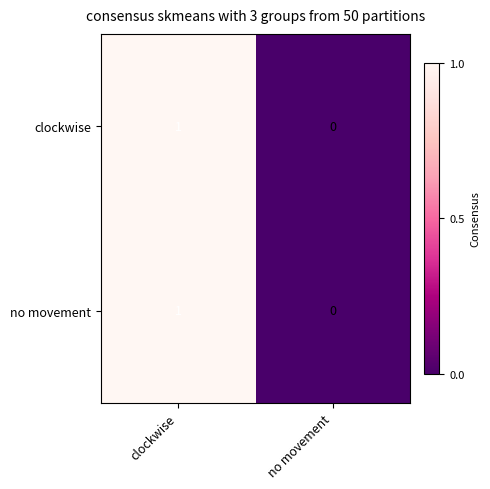

The value of clockwise at clockwise is 2. True or false?

False